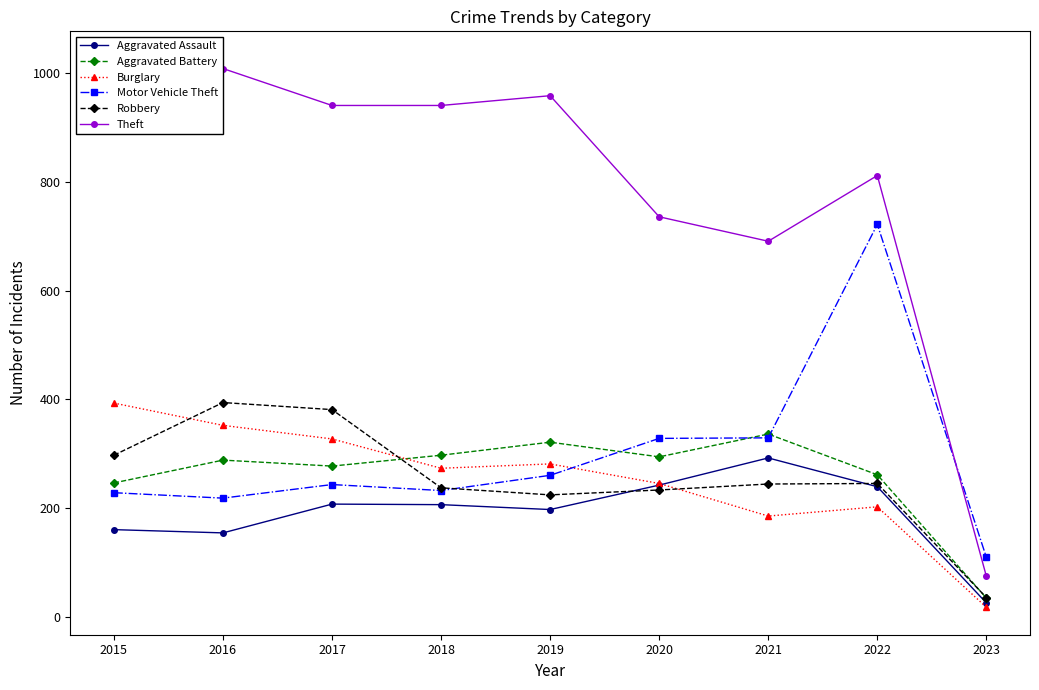

Which category has the lowest value across all series?

2023